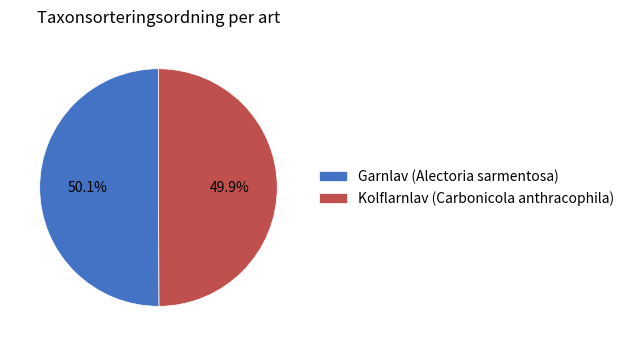

What percentage do Kolflarnlav (Carbonicola anthracophila) and Garnlav (Alectoria sarmentosa) together represent?

100.0%